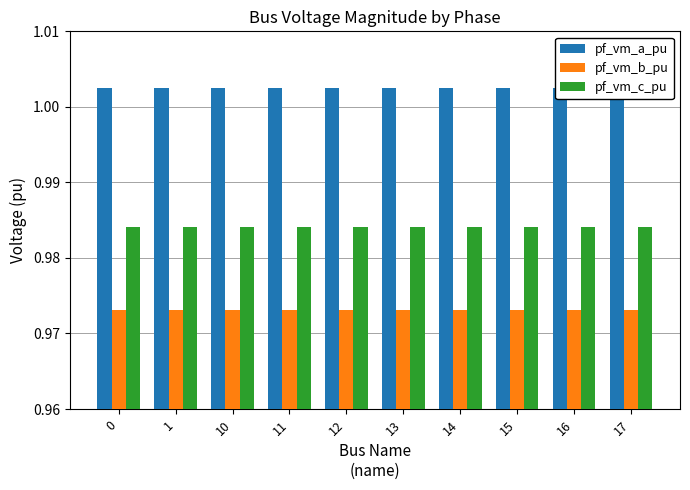

Reading right to left, list all the values displayed in this chart.

pf_vm_a_pu: 1.0	1.0	1.0	1.0	1.0	1.0	1.0	1.0	1.0	1.0
pf_vm_b_pu: 1.0	1.0	1.0	1.0	1.0	1.0	1.0	1.0	1.0	1.0
pf_vm_c_pu: 1.0	1.0	1.0	1.0	1.0	1.0	1.0	1.0	1.0	1.0